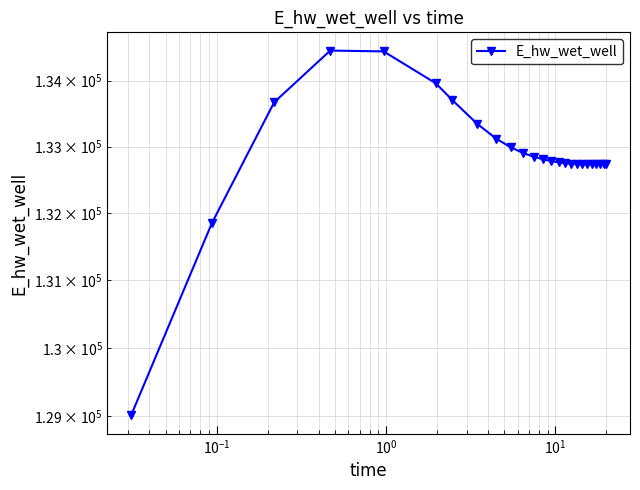

True or false: the data shows 232853.2 at 21.

False